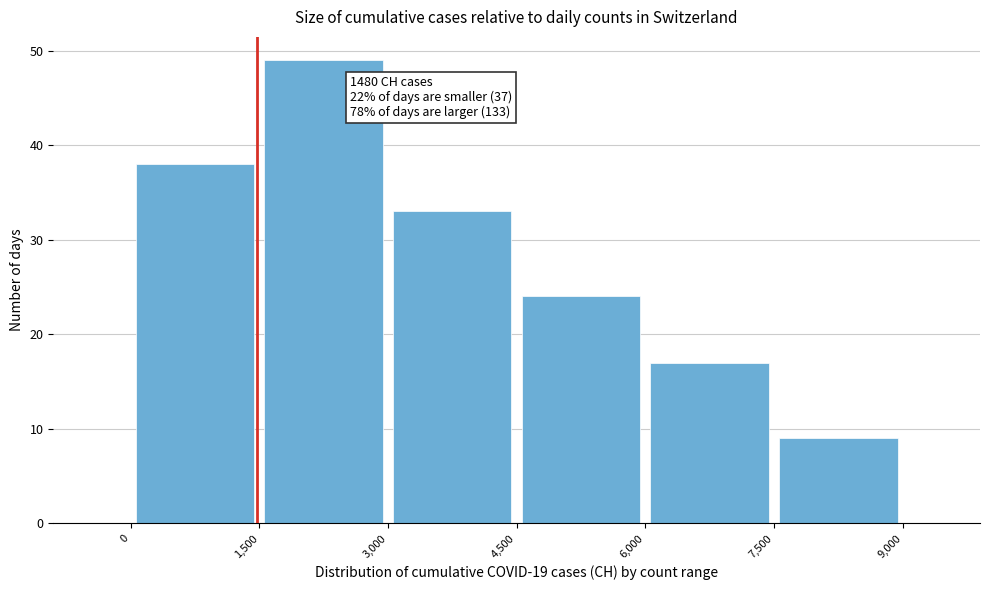

Which range on the x-axis has the tallest bar?

1,500 to 3,000